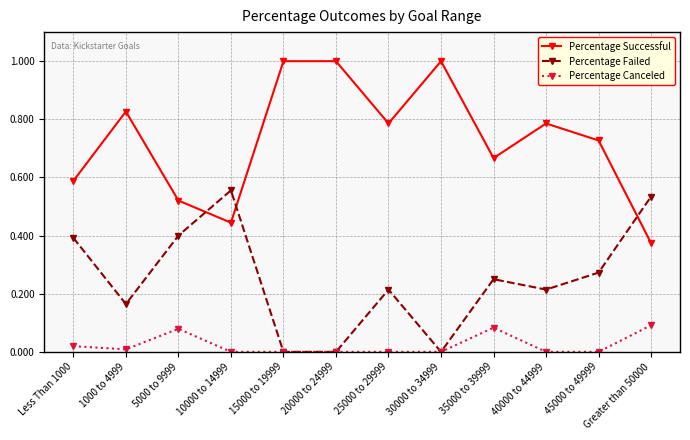

Is the value of Percentage Failed at 20000 to 24999 greater than the value of Percentage Successful at 15000 to 19999?

No